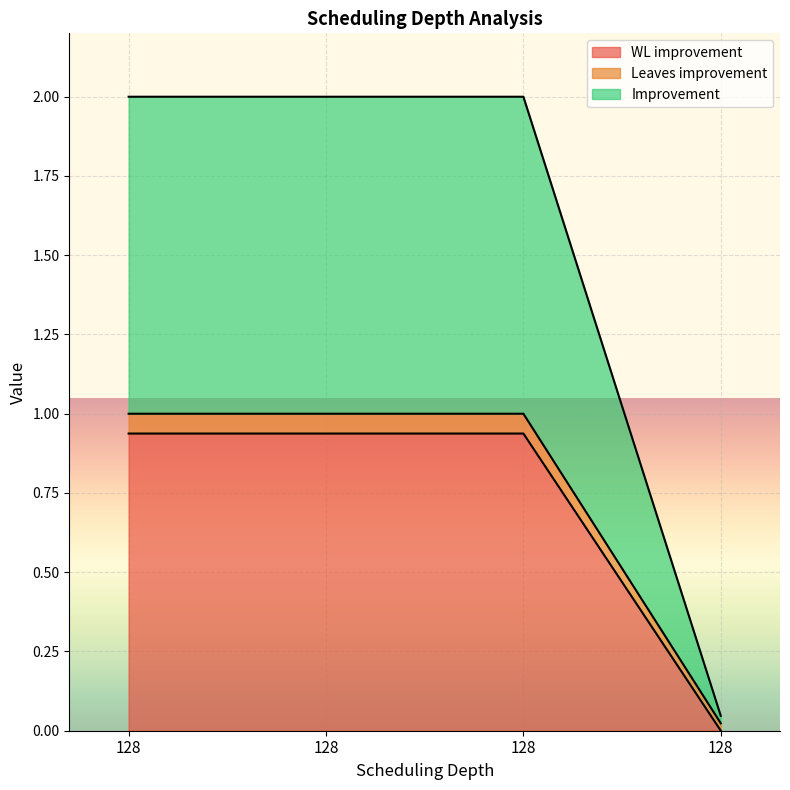

True or false: Improvement and Leaves improvement cross at least once.

False